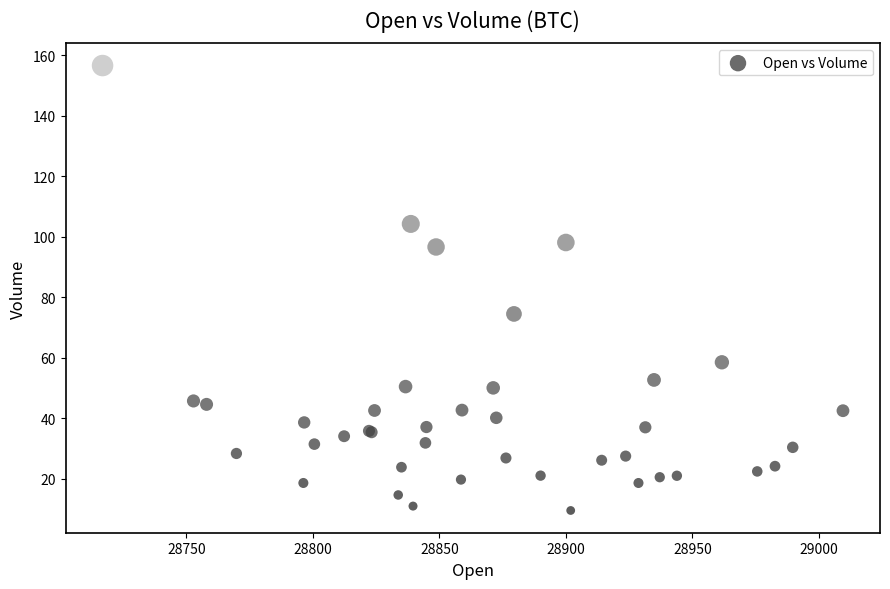

What Y value in the scatter plot is closest to 83?

74.5